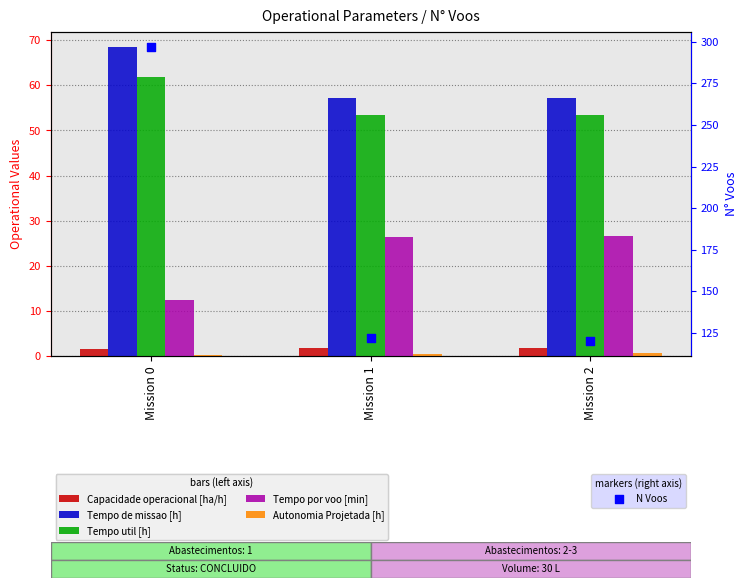

Which series reaches the minimum Y coordinate?

Autonomia Projetada [h]